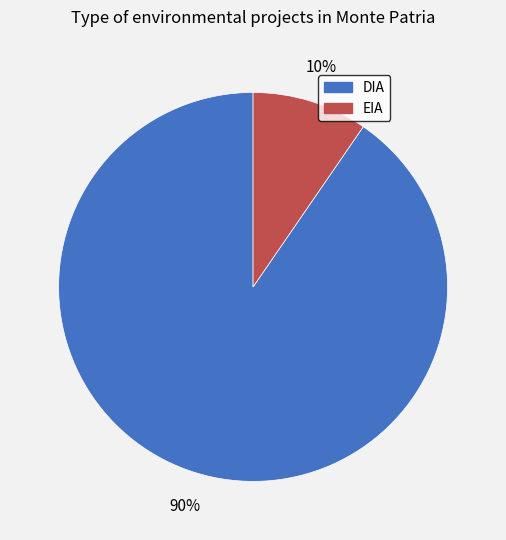

Which category accounts for the majority?

DIA